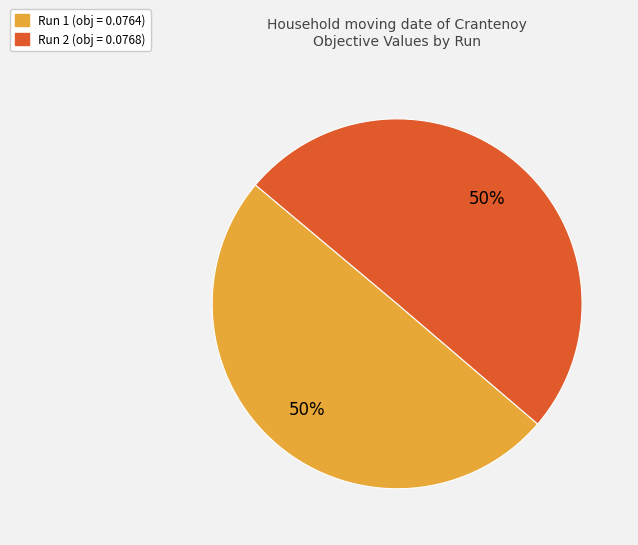

To the nearest percent, what is the average slice percentage?

50%